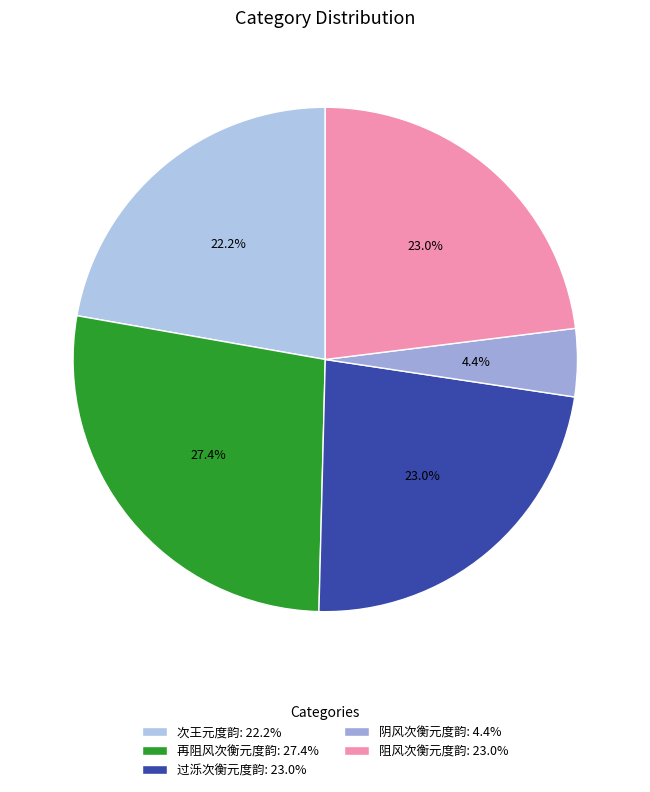

How many segments does this pie chart have?

5